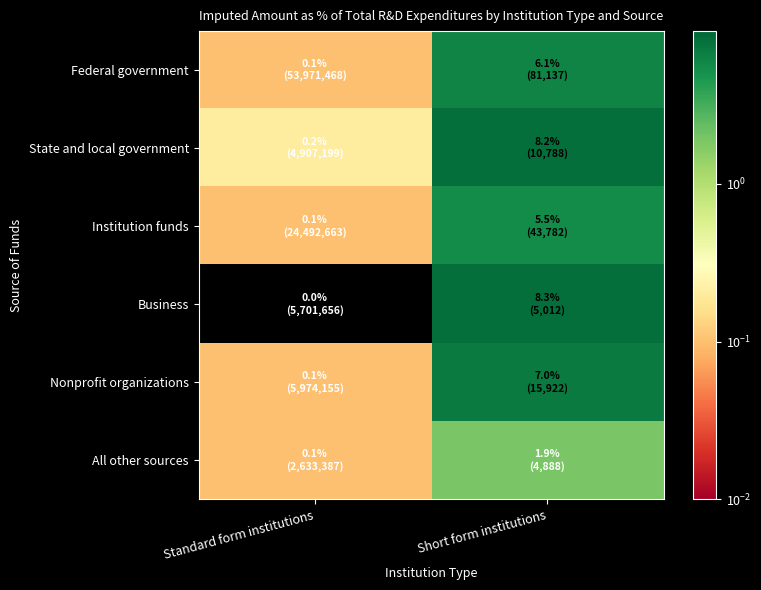

At how many categories does at least one series exceed 0?

2